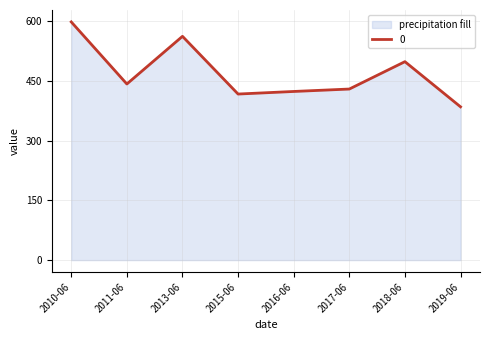

What is the ratio of the value at 2011-06 to the value at 2010-06?

0.7